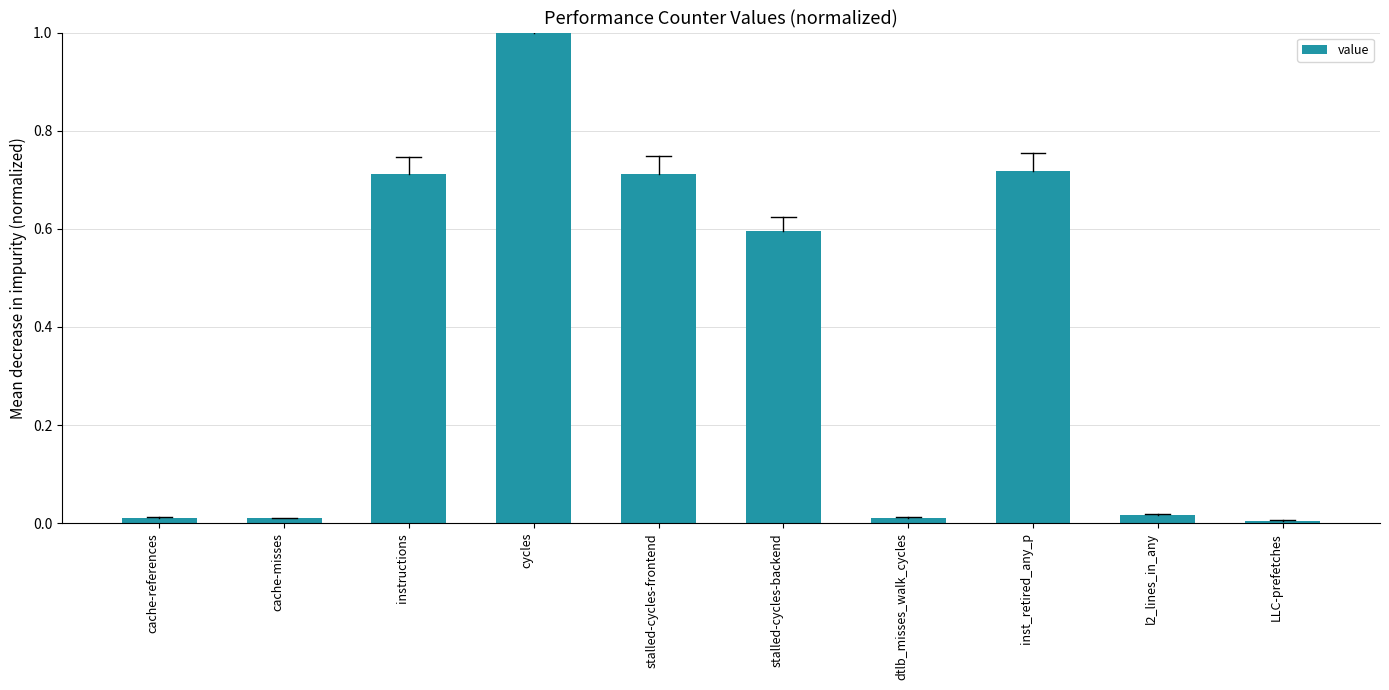

What is the label of the 6th bar from the left?

stalled-cycles-backend